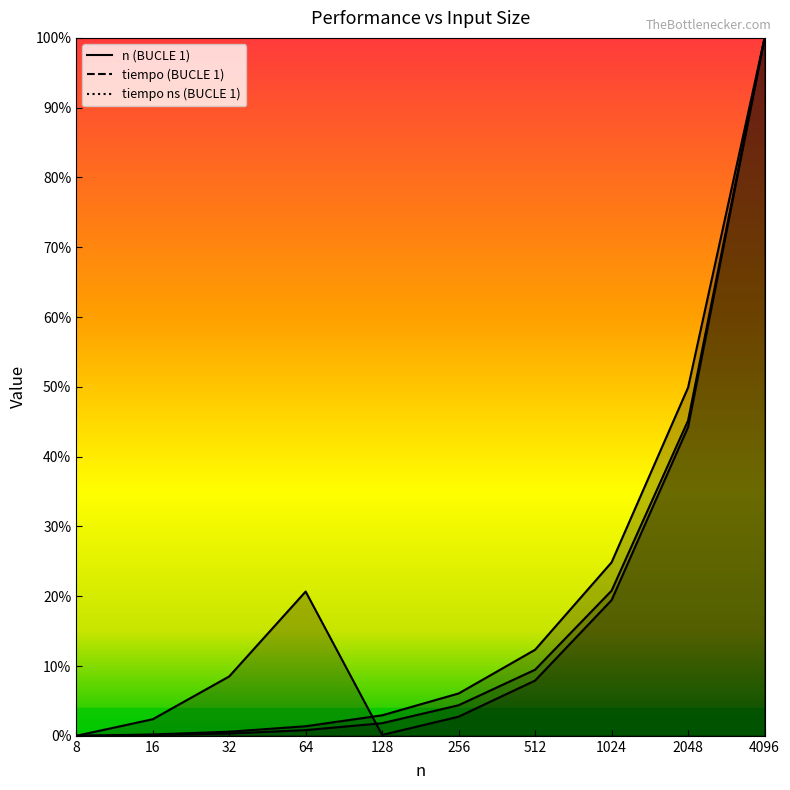

The tiempo ns (BUCLE 1) series shows 1.4 at 4096. True or false?

False